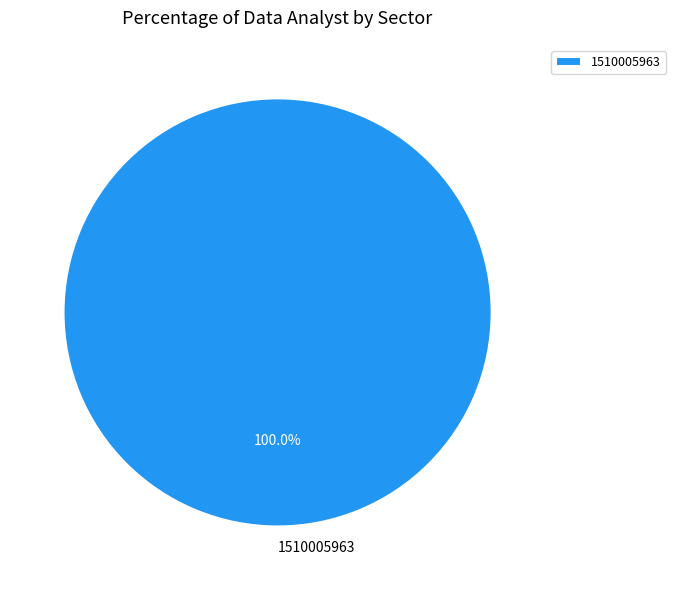

True or false: 1510005963 accounts for 91% of the total.

False